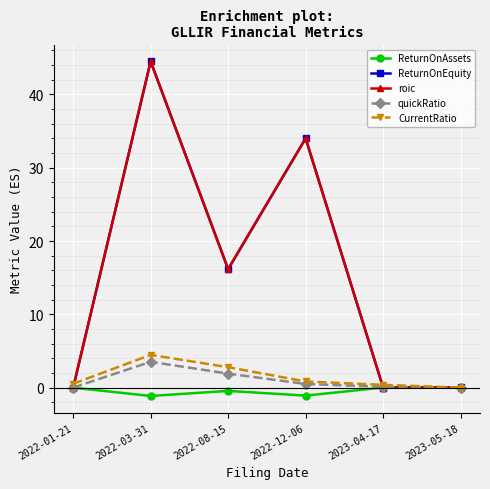

Between 2022-03-31 and 2023-05-18, which series saw the biggest shift?

roic